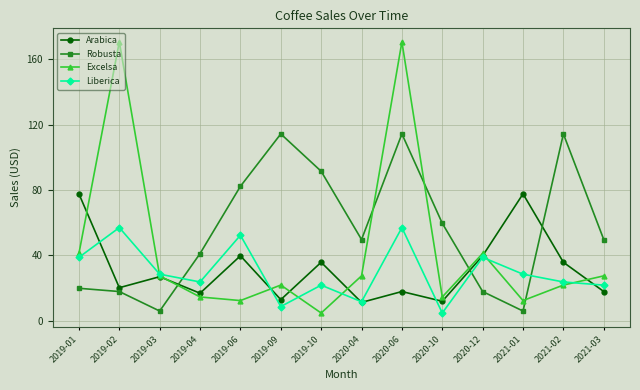

What is the average value of the Robusta series?

56.1